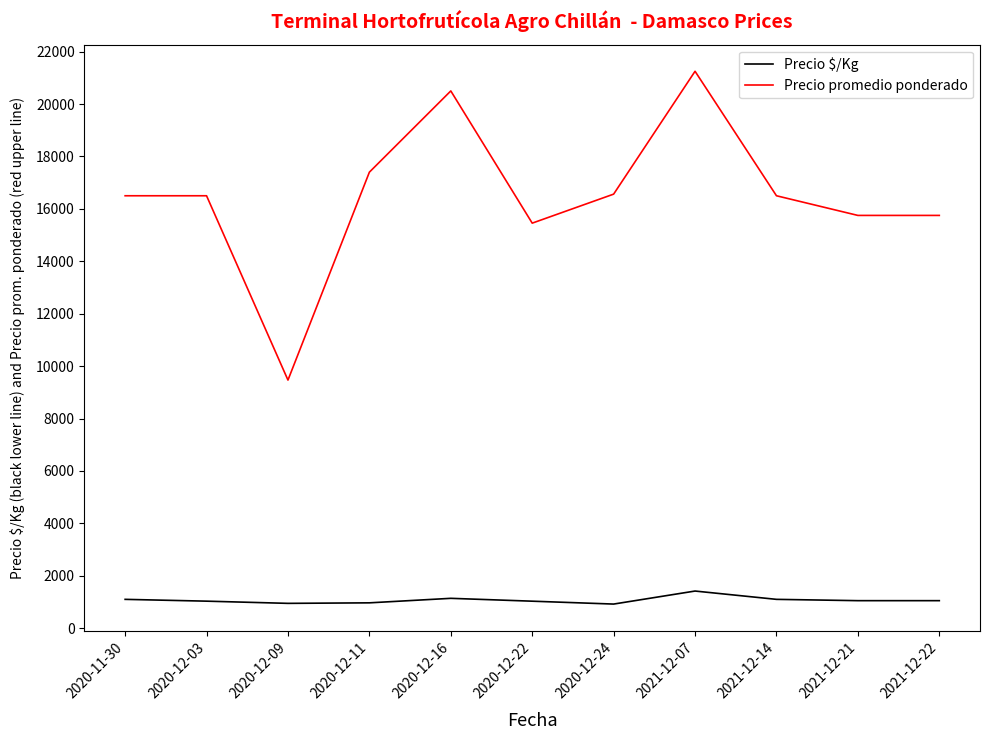

The value of Precio $/Kg at 2020-12-24 is 920. True or false?

True